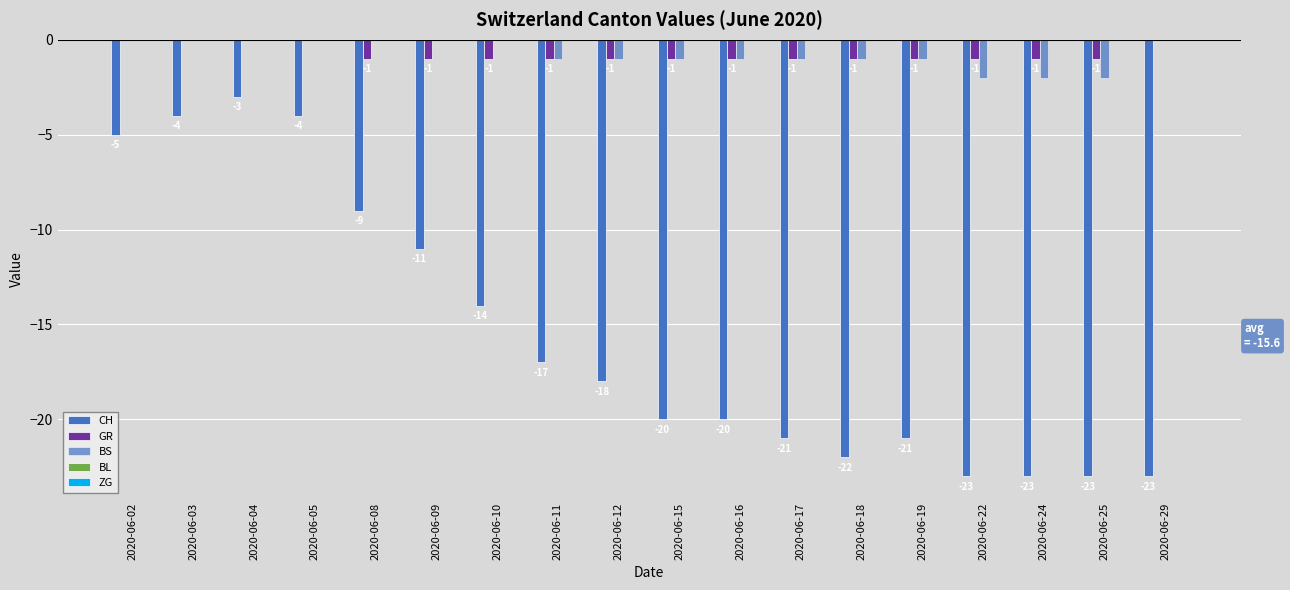

At 2020-06-03, list the series in order from largest to smallest.

GR, BS, BL, ZG, CH